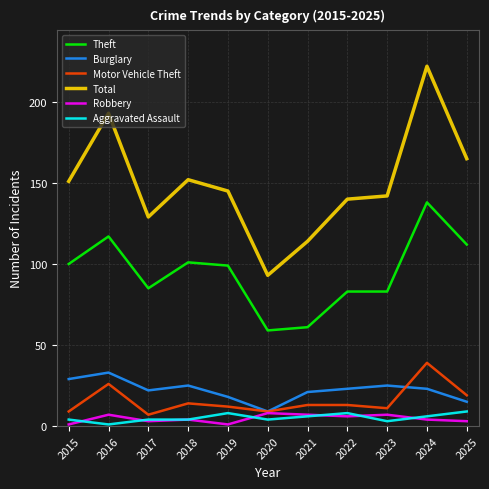

True or false: Total and Robbery intersect in this chart.

False